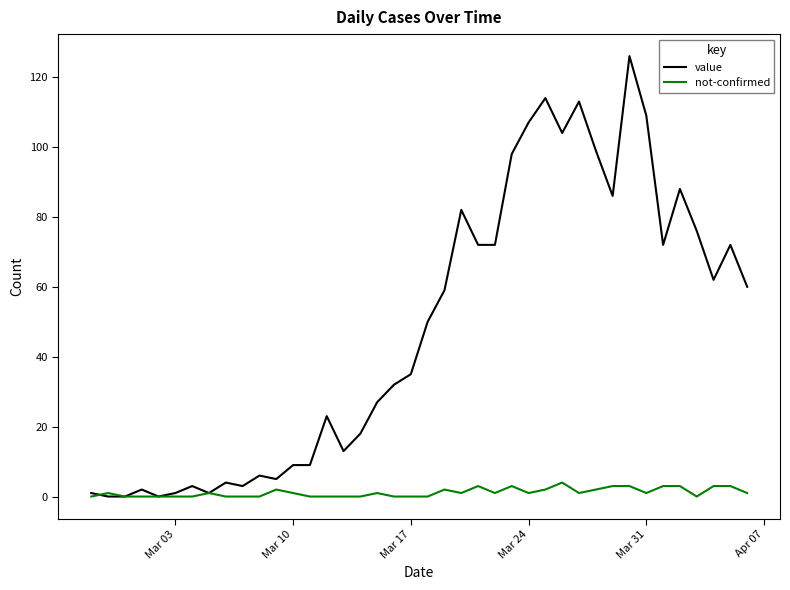

What is the average value of the not-confirmed series?

1